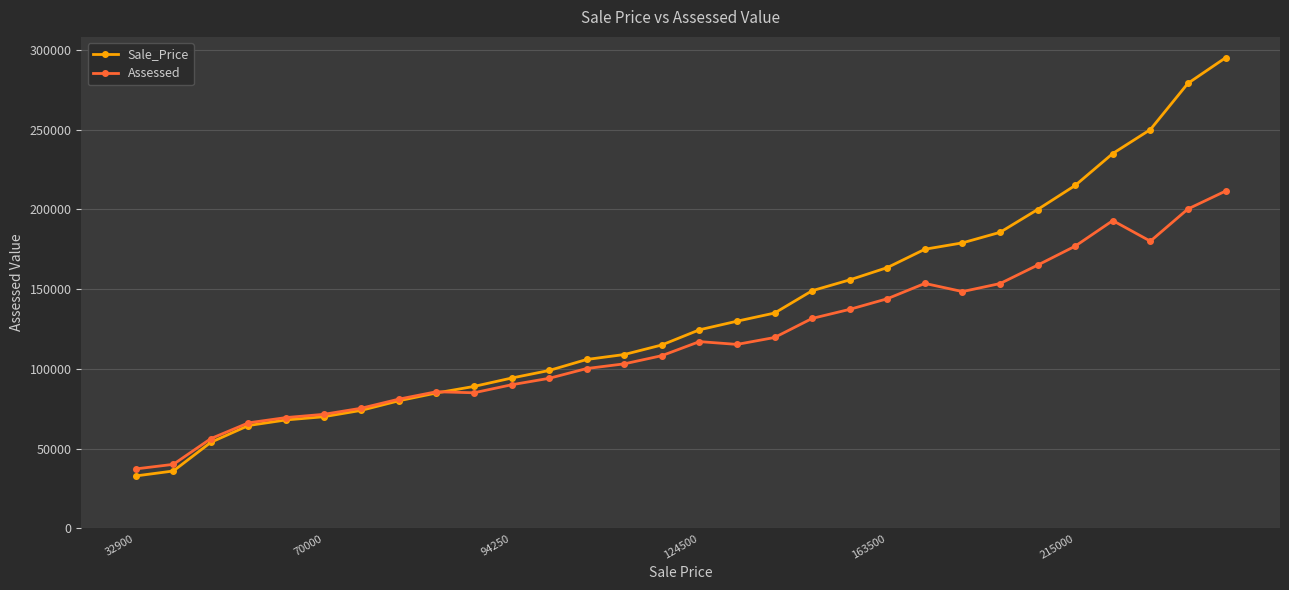

Rank the series by their average value, from lowest to highest.

Assessed, Sale_Price